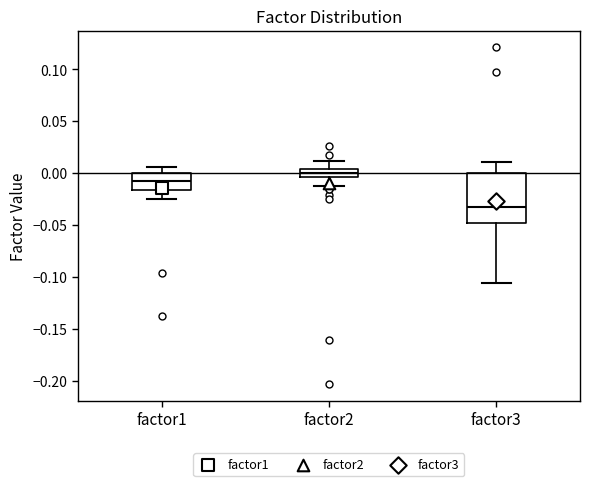

Which box has the highest median line?

factor2